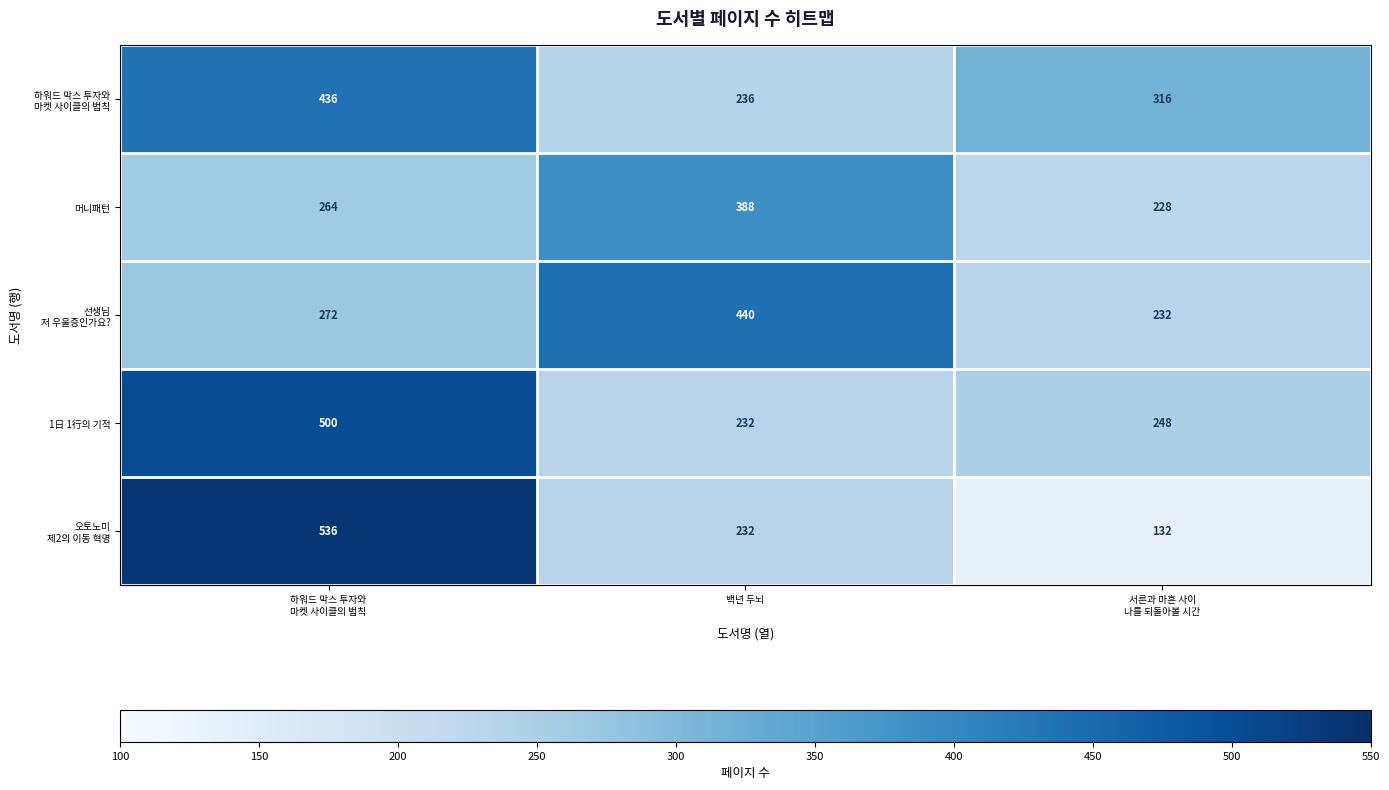

The 1日 1行의 기적 series shows 342 at 백년 두뇌. True or false?

False